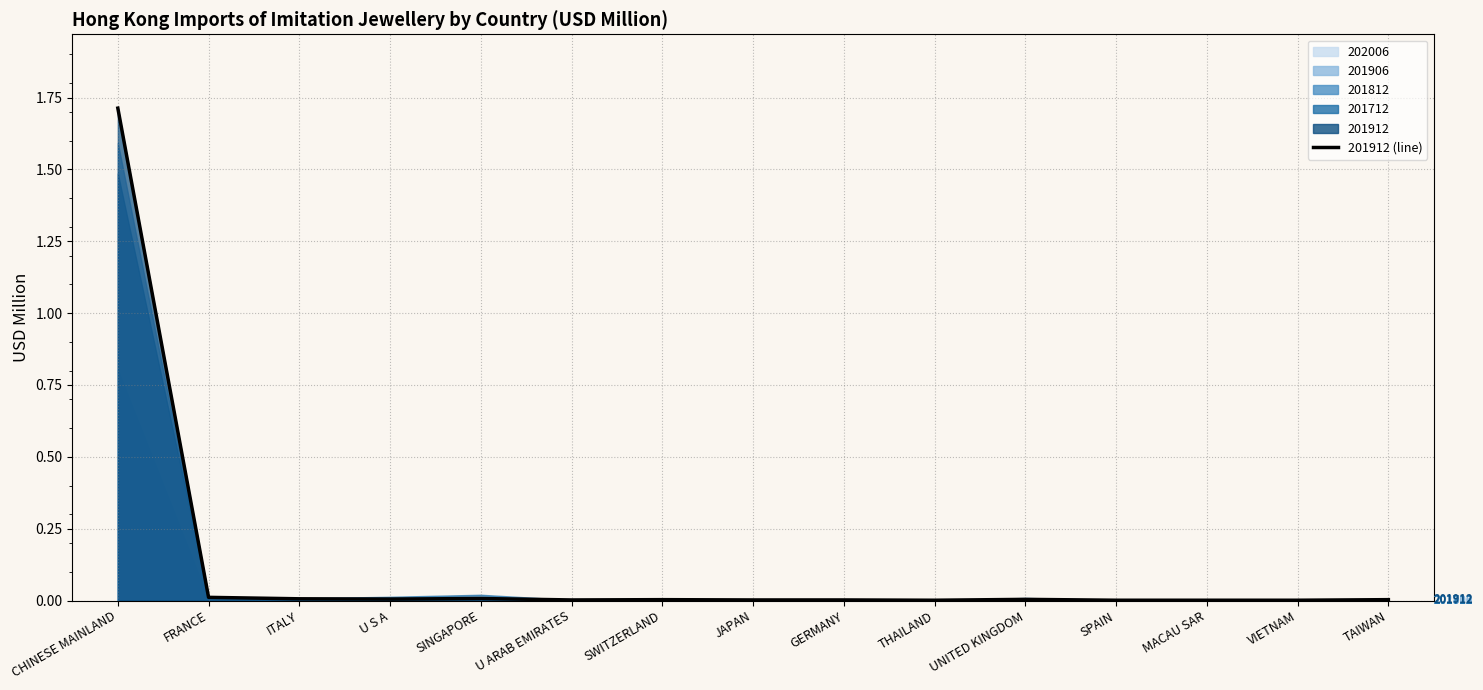

Which label corresponds to the smallest value in the chart?

THAILAND